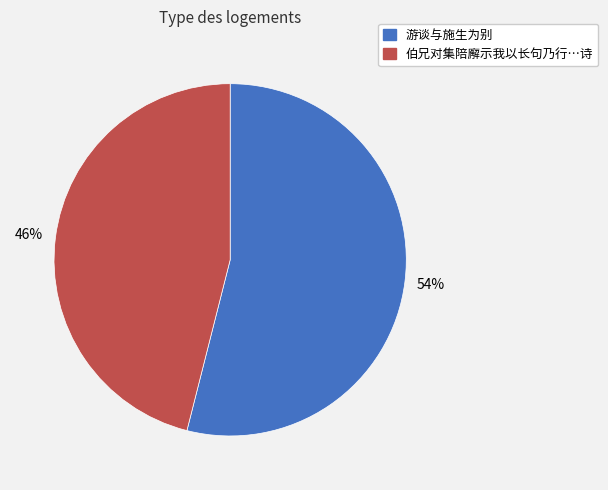

To the nearest percent, what is the difference between the largest and smallest slice percentages?

8%